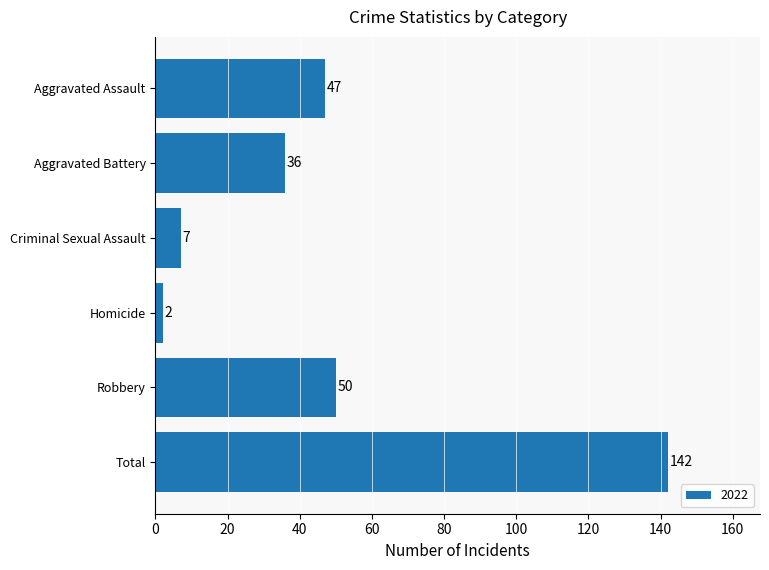

Are the bars horizontal?

Yes